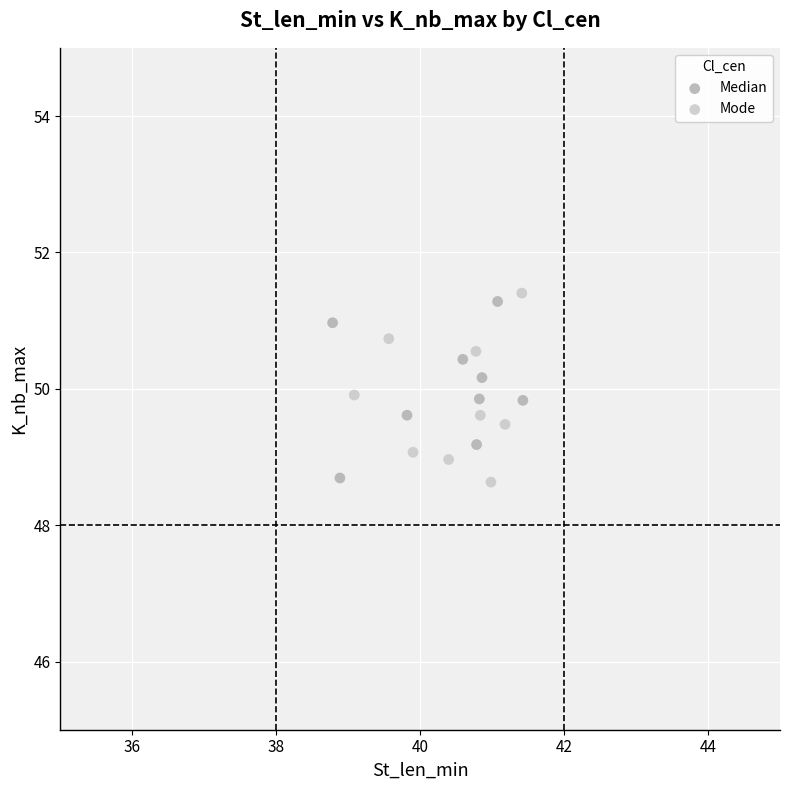

What are all the series names shown in the legend?

Median, Mode